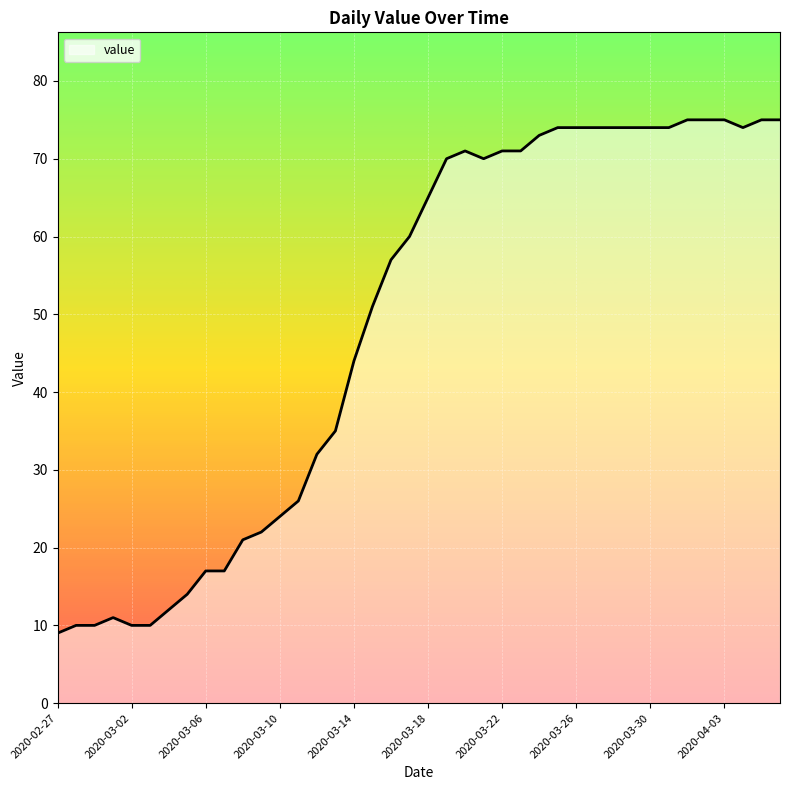

What is the minimum value shown in the chart?

9